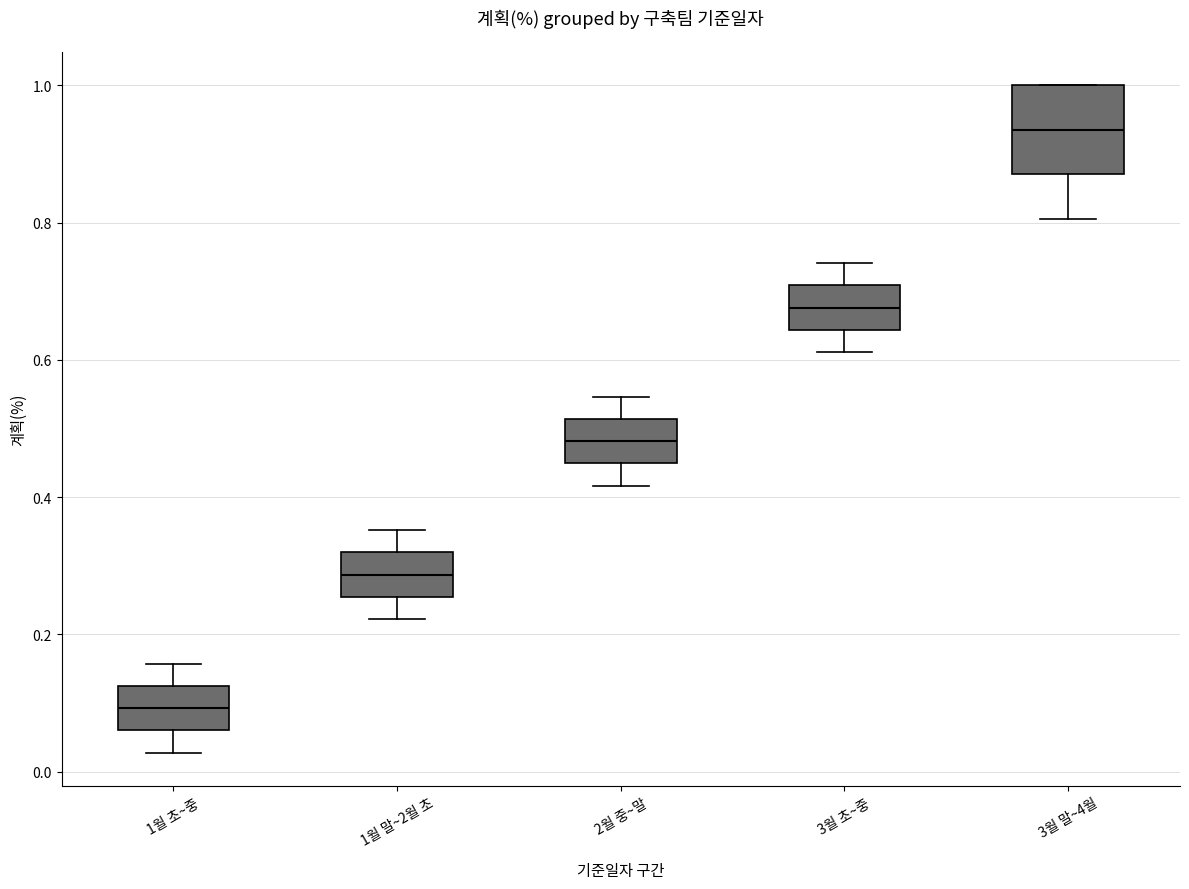

Where does the median line of the box for 3월 초~중 sit on the y-axis? The values are not printed on the chart, so give them approximately, as read against the axis.

0.68